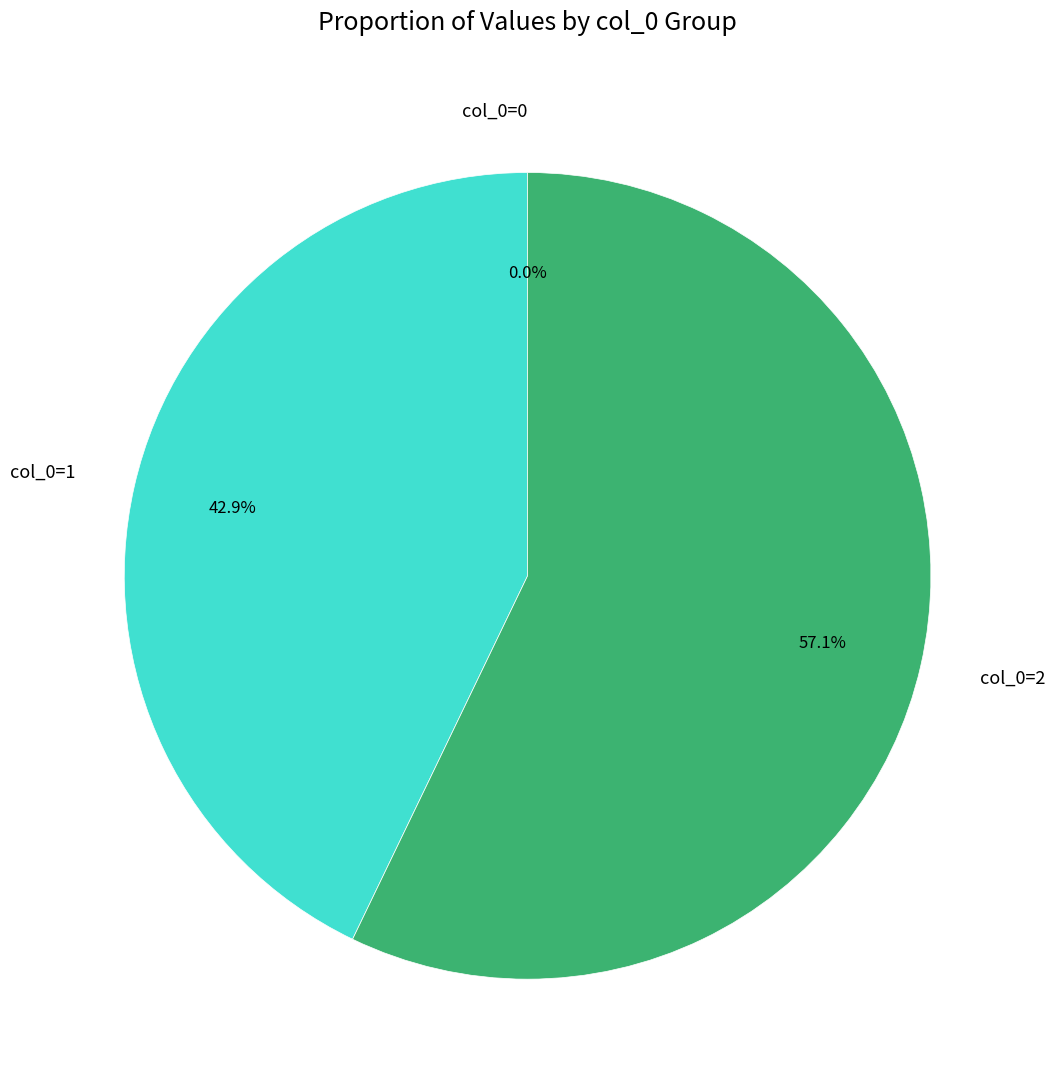

What percentage do col_0=2 and col_0=1 together represent?

100.0%